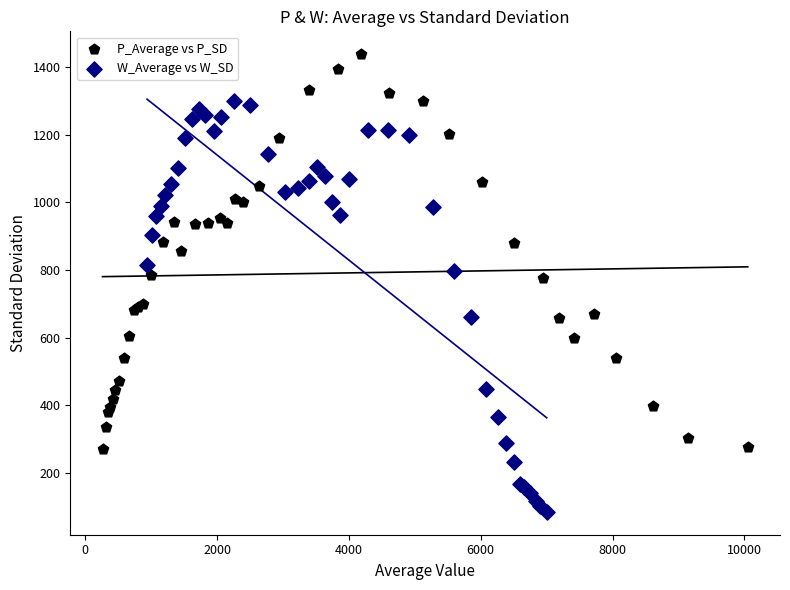

Which series reaches the maximum Y coordinate?

P_Average vs P_SD